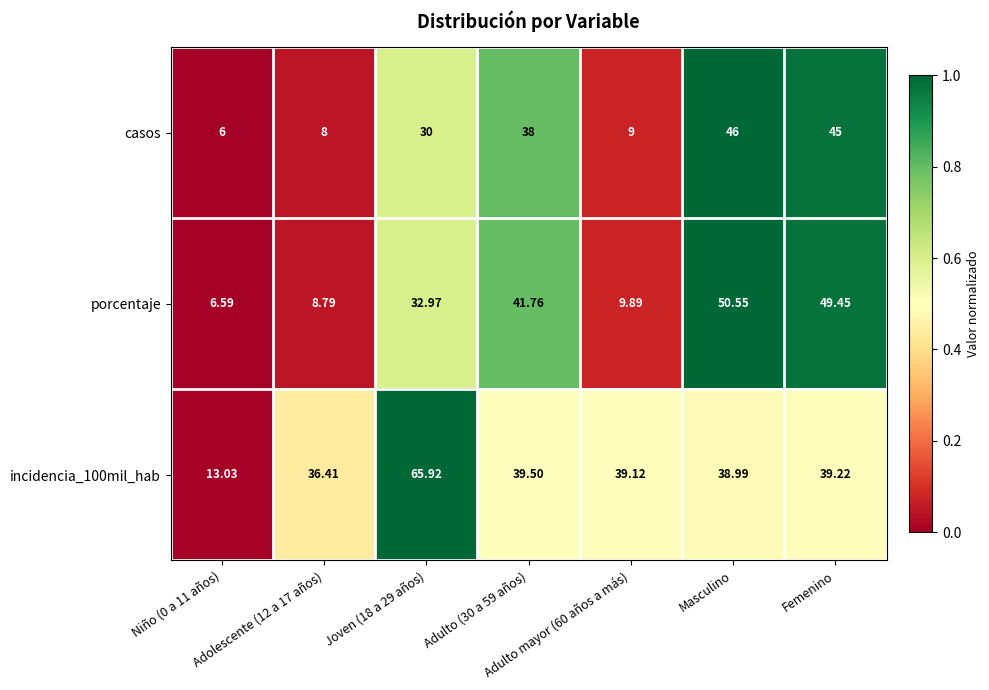

How many categories are shown in the chart?

7